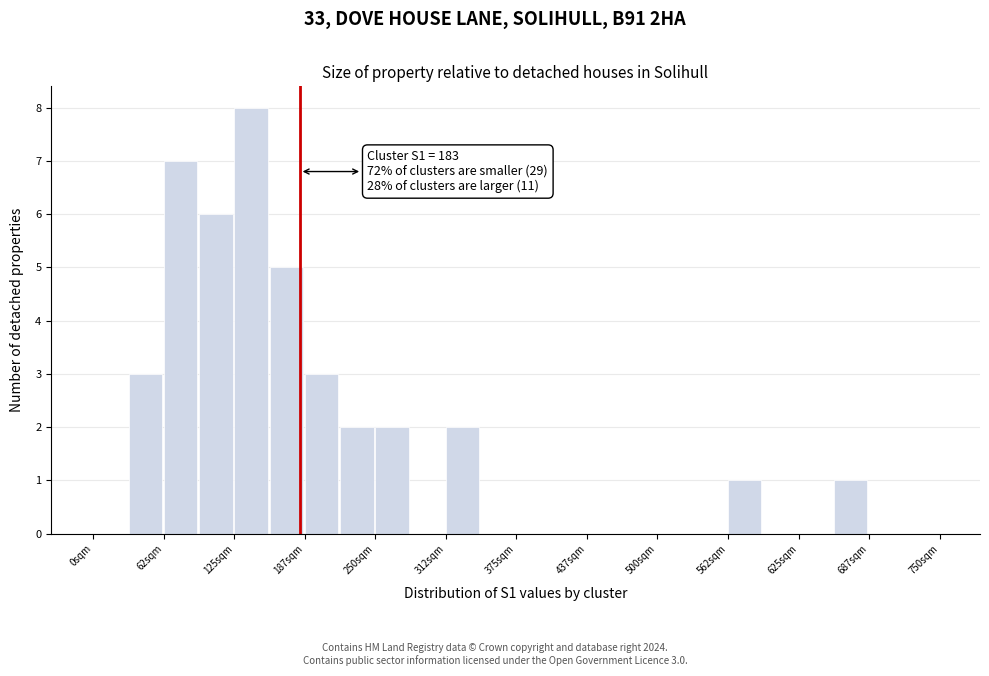

Read against the x-axis, roughly where is the centre of the tallest bar?

140